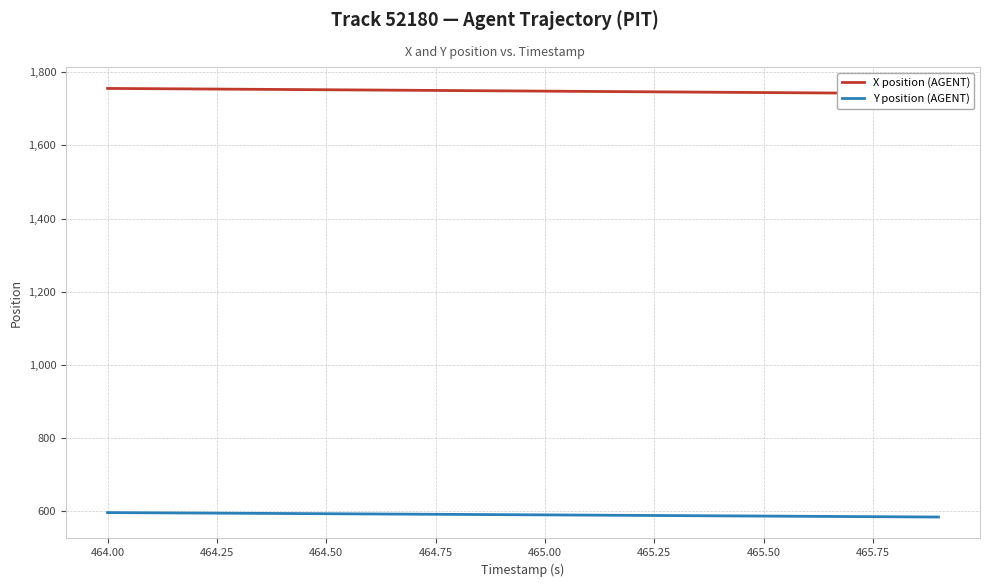

Does the chart have visible grid lines?

Yes